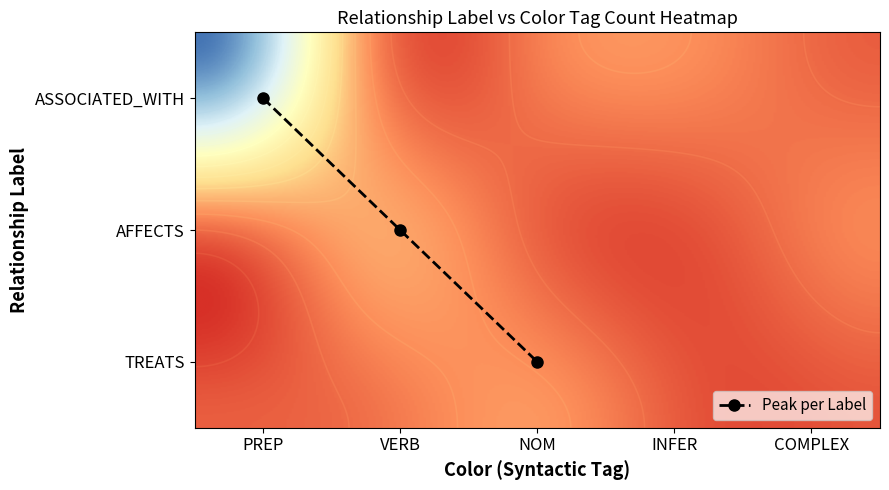

What is the difference between the highest and lowest values at PREP?

115